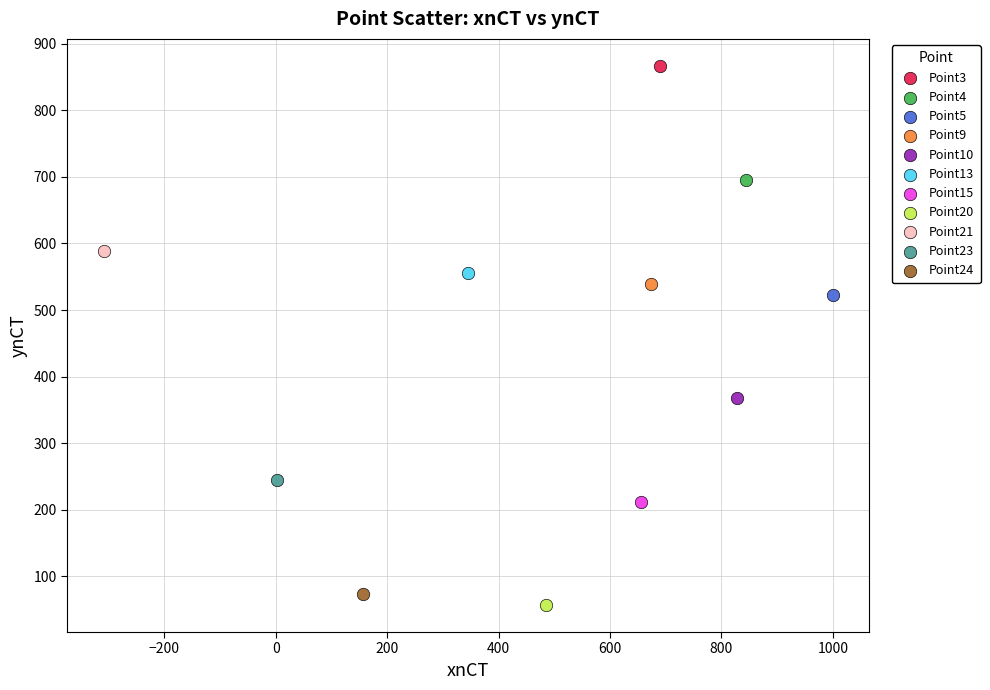

Which series reaches the maximum Y coordinate?

Point3